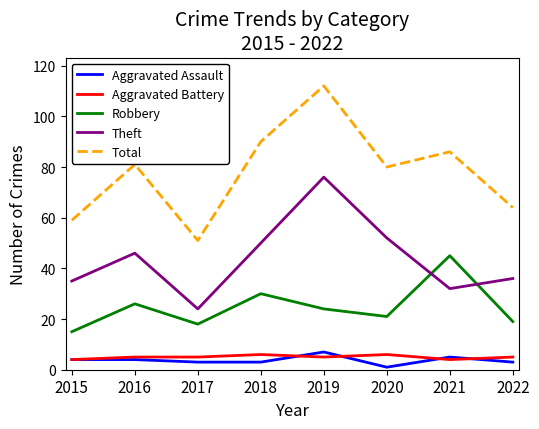

At which category is the sum across all series the highest?

2019